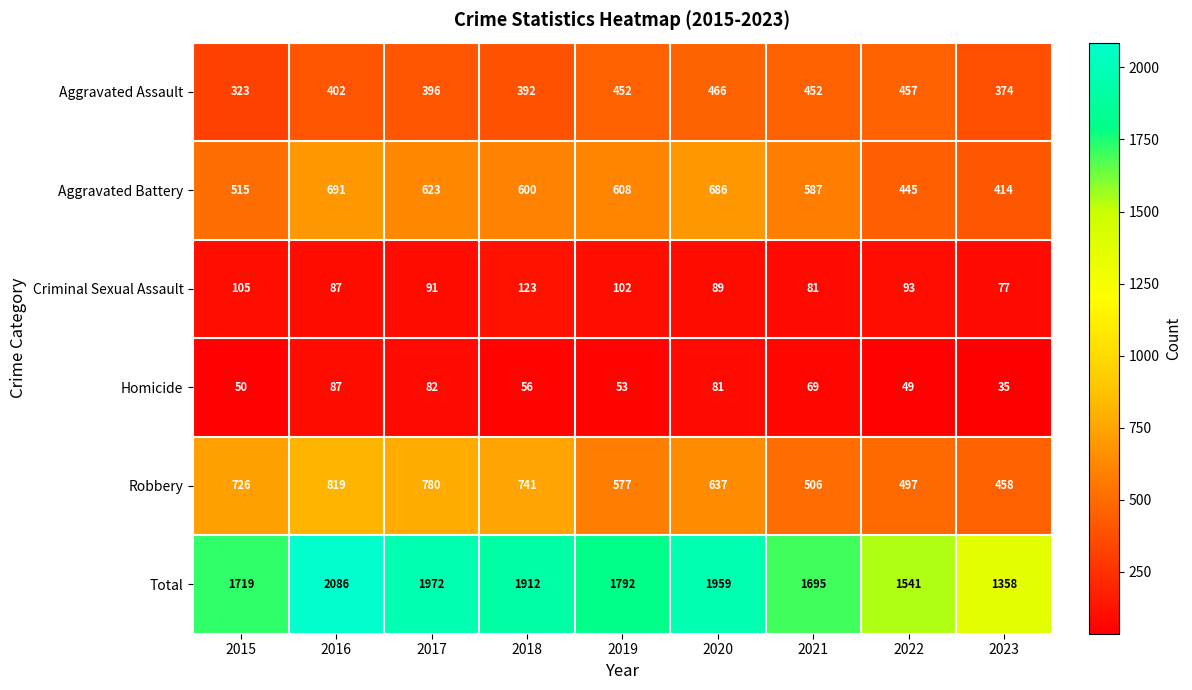

What is the spread (max minus min) of values at 2023?

1323